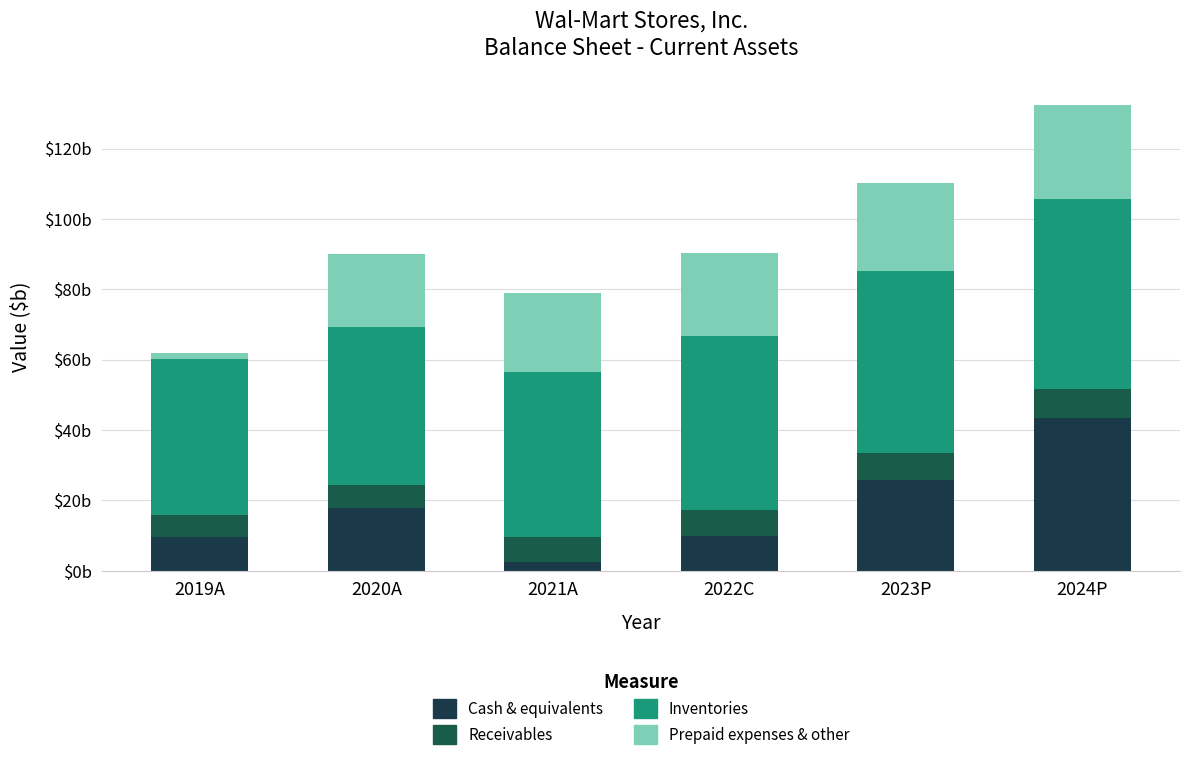

Does the chart contain any negative values?

No